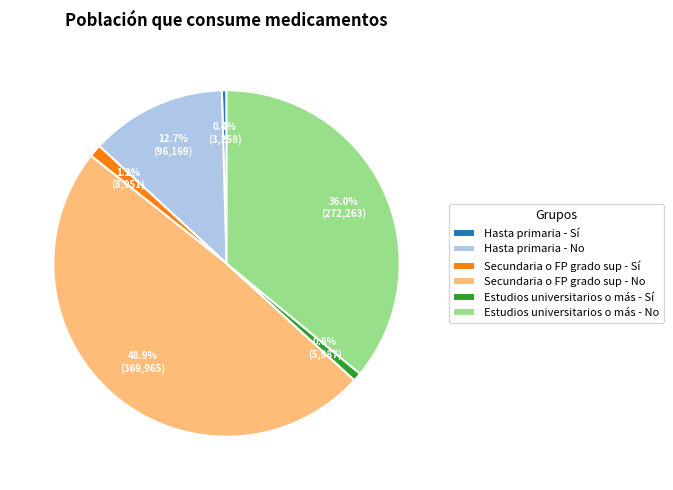

Which category has the biggest portion of the pie?

Secundaria o FP grado sup - No